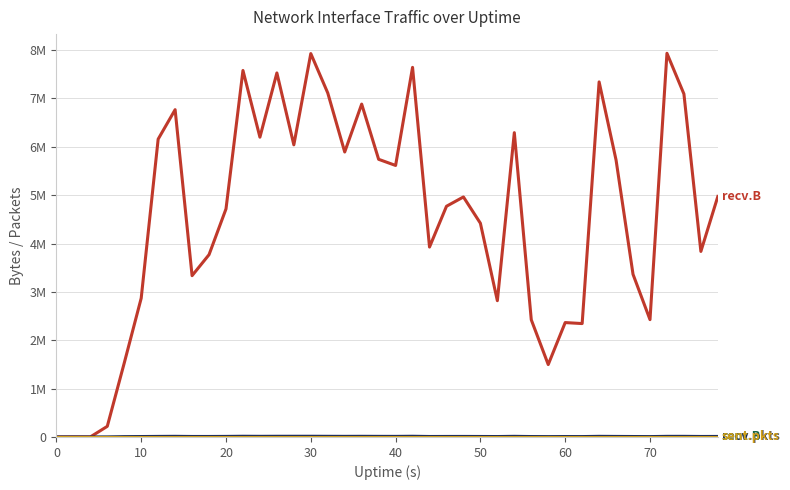

Reading right to left, list all the values displayed in this chart.

recv.B: 4973620	3836783	7093799	7934055	2426408	3363220	5725324	7342625	2345104	2365651	1497781	2423345	6292954	2818310	4419550	4963321	4770738	3927336	7643269	5614655	5741811	6883459	5893016	7113670	7927990	6040999	7527792	6199447	7578998	4716104	3769925	3335943	6768146	6159191	2869739	1529465	219821	845	1723	0
recv.pkts: 10722	10082	12864	12640	7718	9272	10953	12920	8093	8601	7239	8617	12895	8756	9947	10894	10500	9706	14427	11946	12376	13460	12537	13406	14525	14359	14084	13018	14546	11524	10116	9999	13169	11354	8859	6720	1143	5	11	0
sent.B: 0	0	0	0	0	0	0	0	0	0	0	0	0	0	0	0	0	0	0	0	0	0	0	0	0	0	0	0	0	0	0	0	0	0	0	0	0	0	0	0
sent.pkts: 0	0	0	0	0	0	0	0	0	0	0	0	0	0	0	0	0	0	0	0	0	0	0	0	0	0	0	0	0	0	0	0	0	0	0	0	0	0	0	0